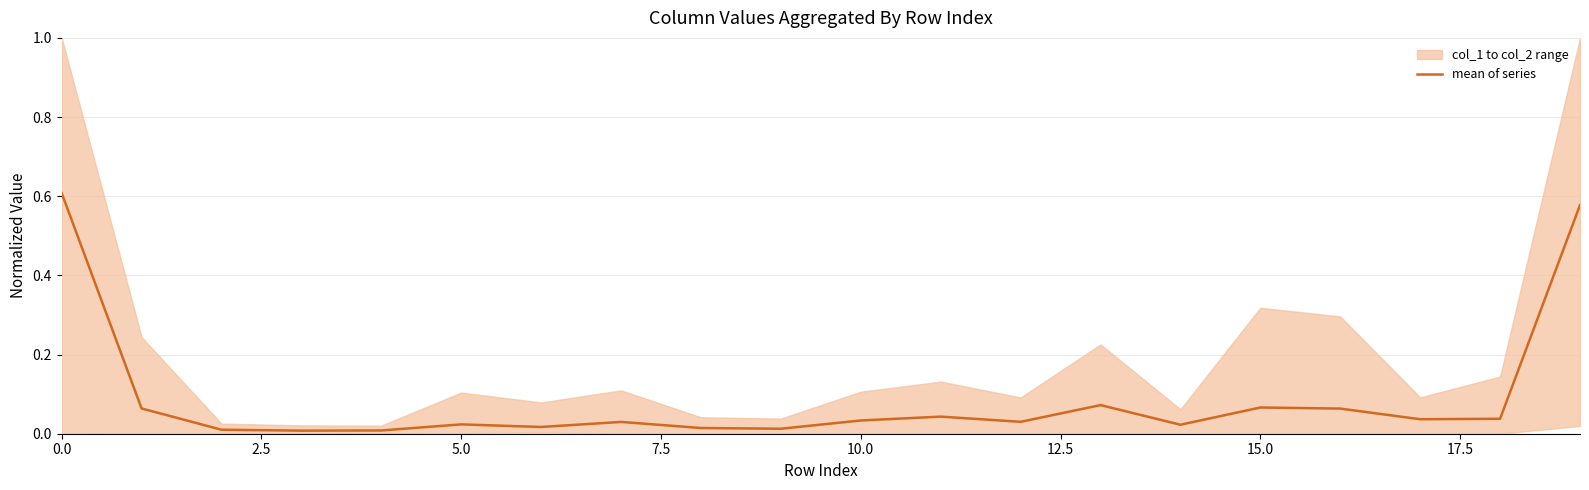

What is the average value?

0.1